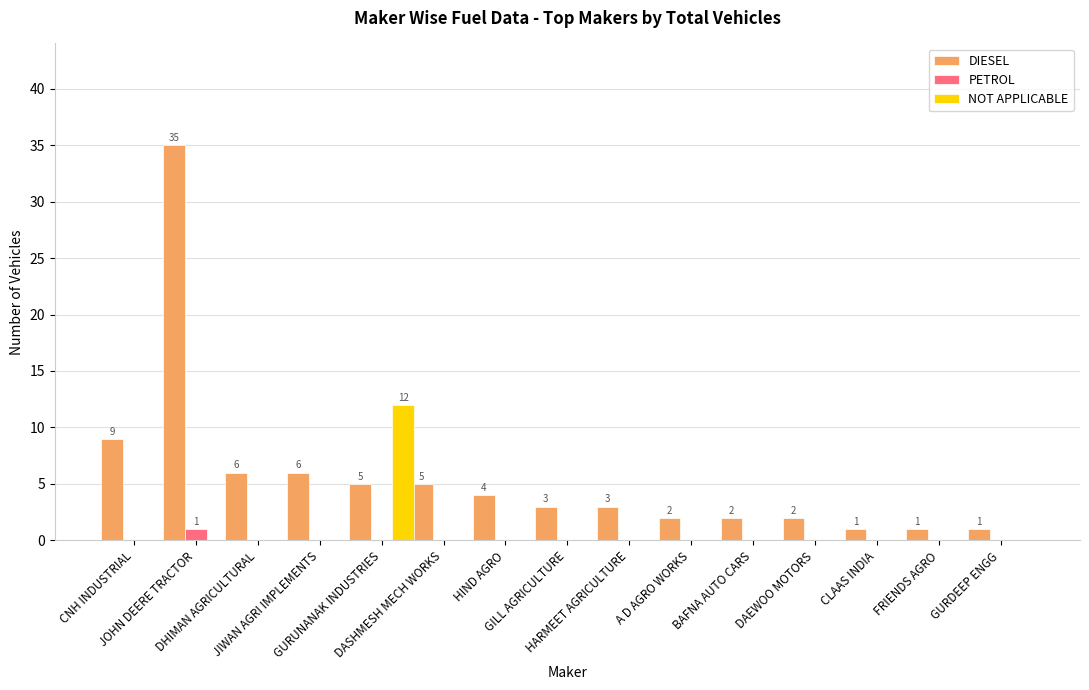

At which label does DIESEL reach its peak?

JOHN DEERE TRACTOR